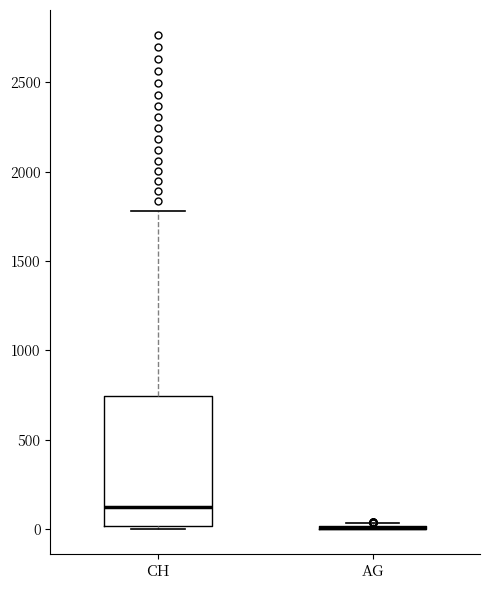

Comparing the boxes themselves (not the whiskers), which one is the tallest?

CH